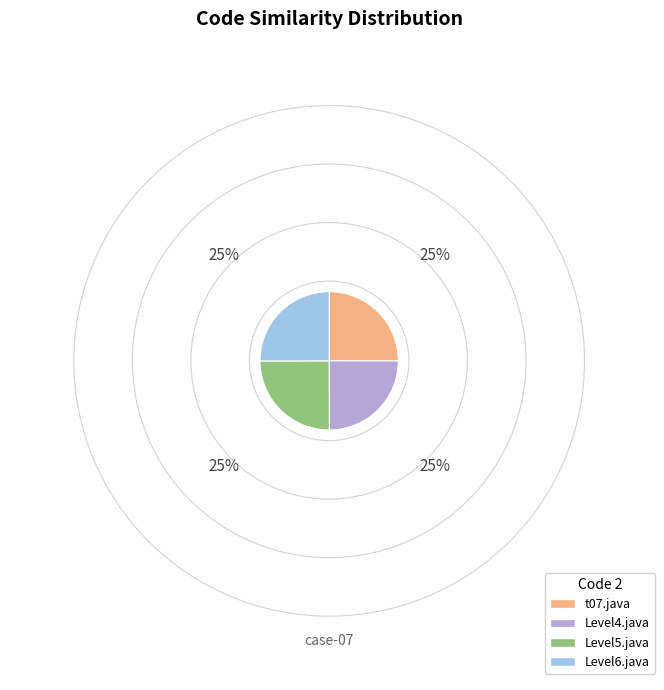

Is there a majority slice in this chart?

No